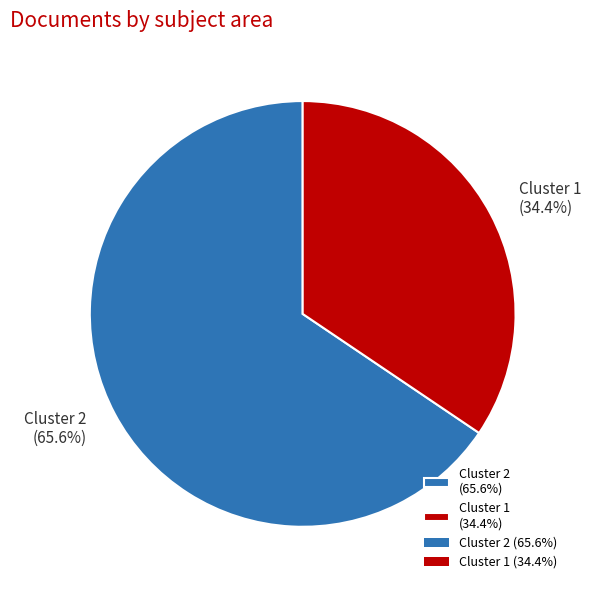

Does Cluster 2 (65.6%) represent more than half of the total?

Yes